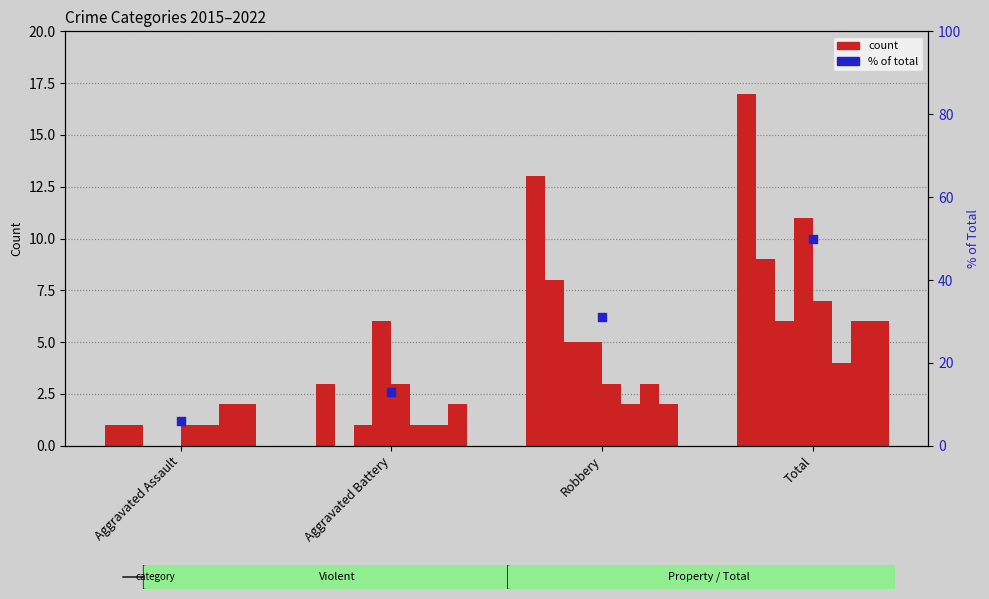

Approximately how many times larger is the value at Robbery compared to Aggravated Assault?

5.1